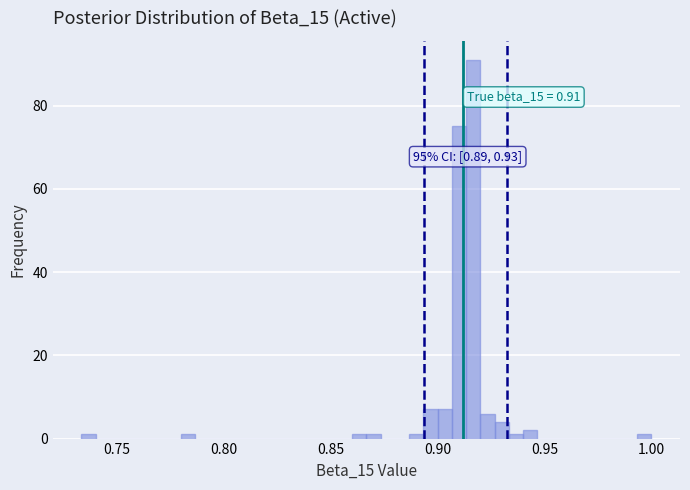

Around what value on the x-axis is the tallest bar? Give the approximate position of its centre, as read against the axis.

0.915